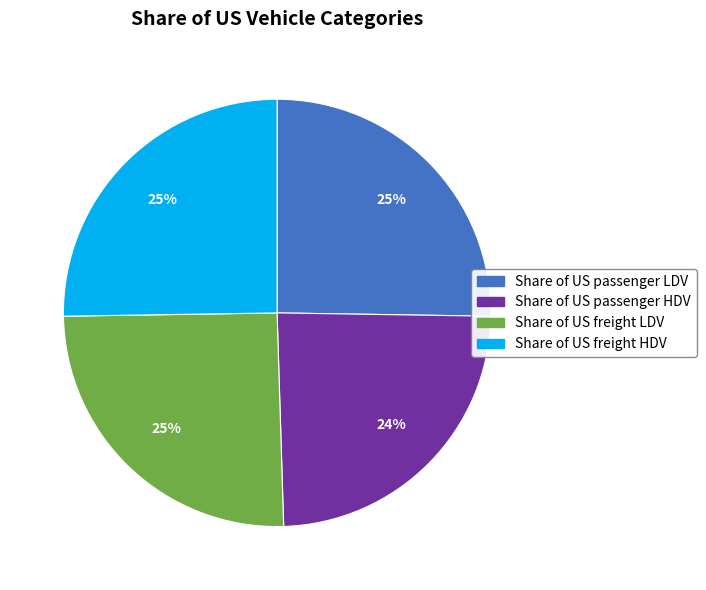

How many segments does this pie chart have?

4